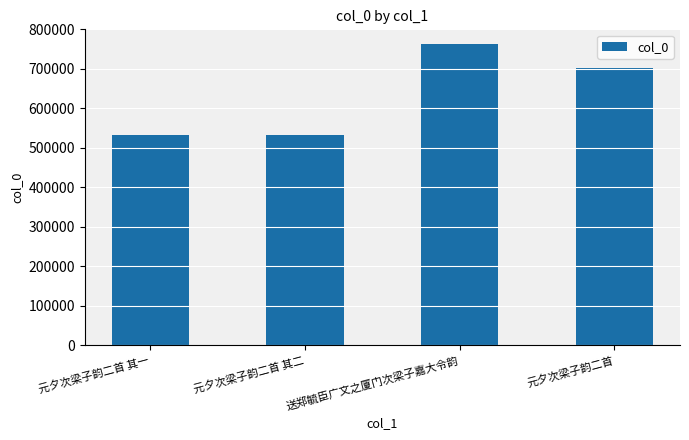

What is the difference between the maximum and minimum values?

230271